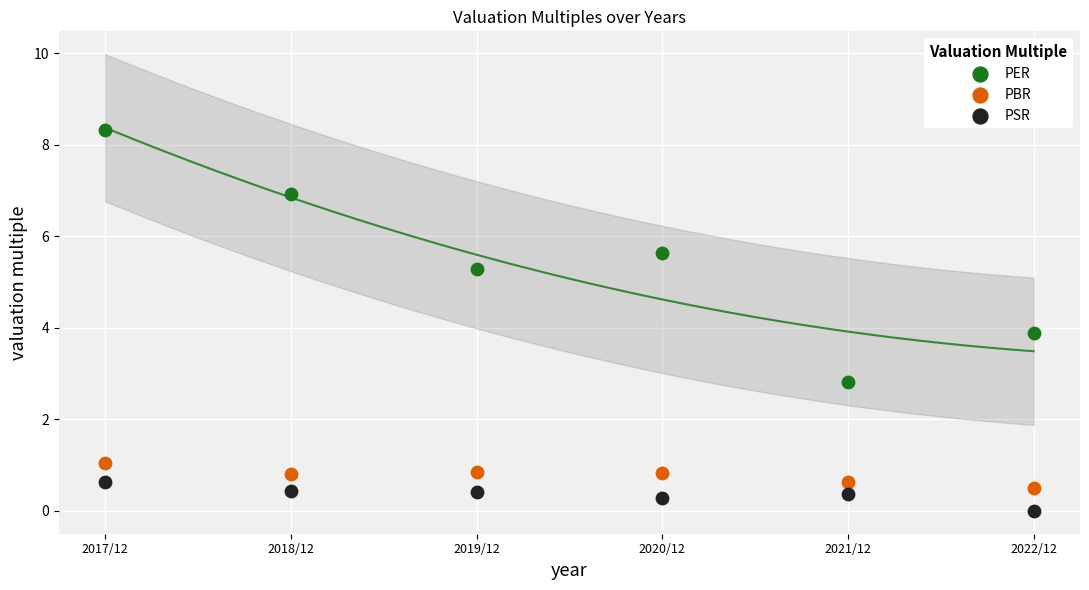

Which series reaches the minimum Y coordinate?

PSR